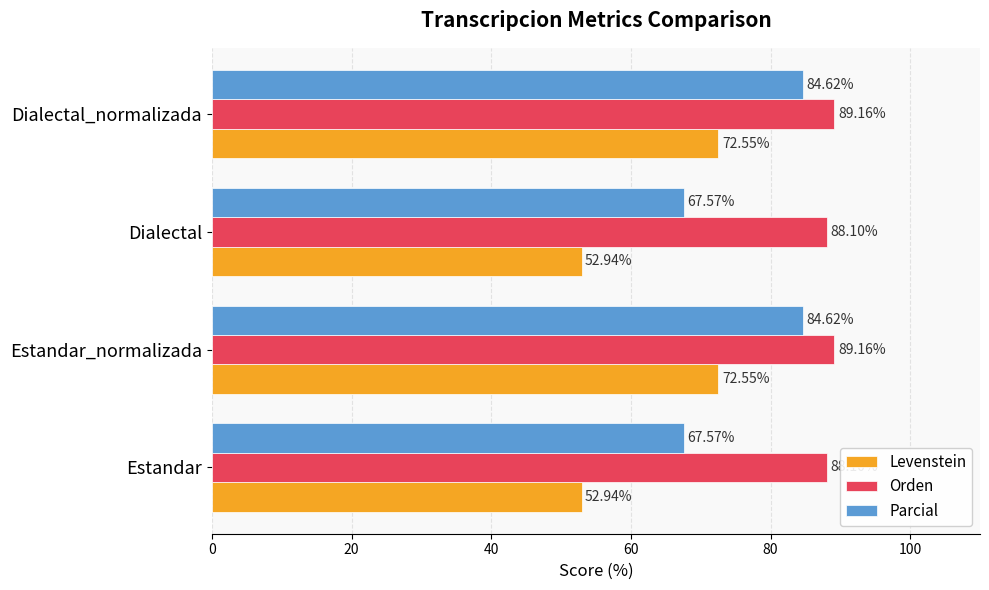

At how many categories does at least one series exceed 87?

4